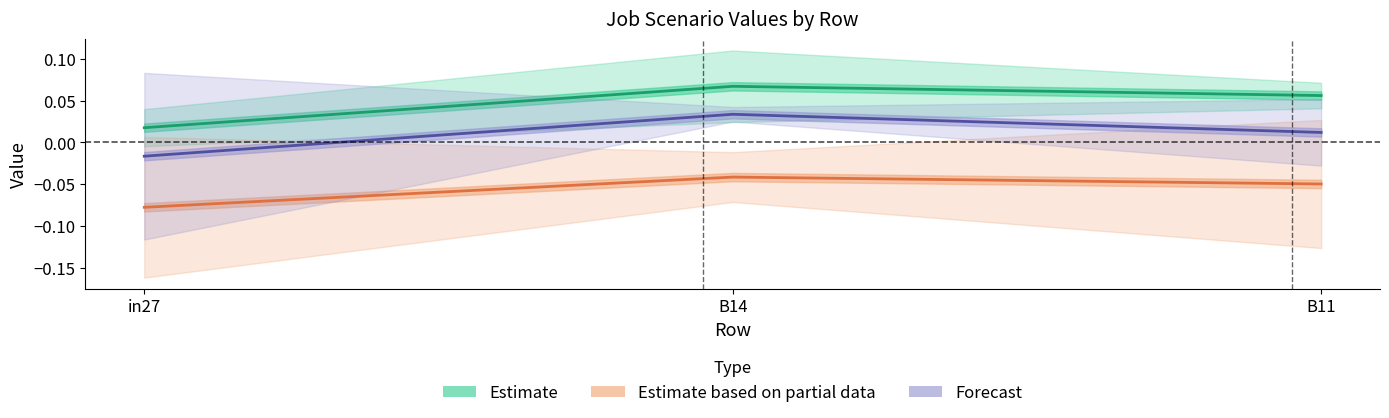

Reading left to right, what are all the values shown in this chart?

Estimate: in27=0.0	B14=0.1	B11=0.1
Estimate based on partial data: in27=-0.1	B14=-0.0	B11=-0.0
Forecast: in27=-0.0	B14=0.0	B11=0.0